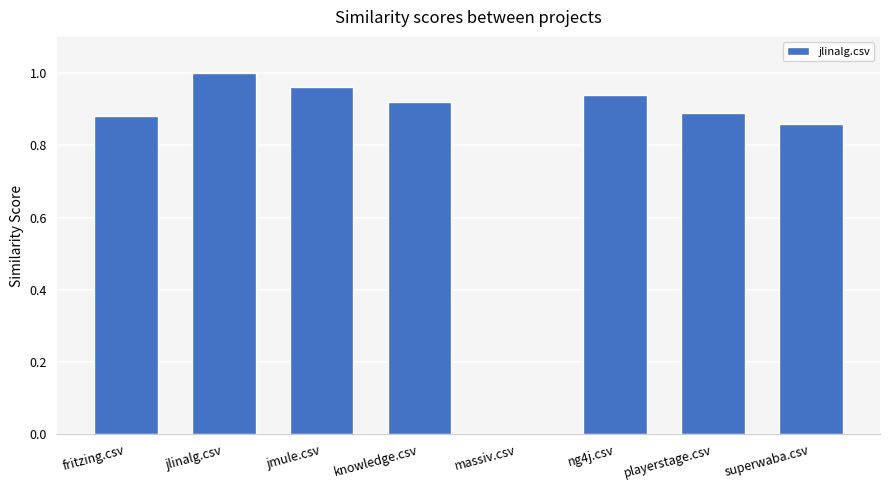

Which label corresponds to the largest value in the chart?

jlinalg.csv